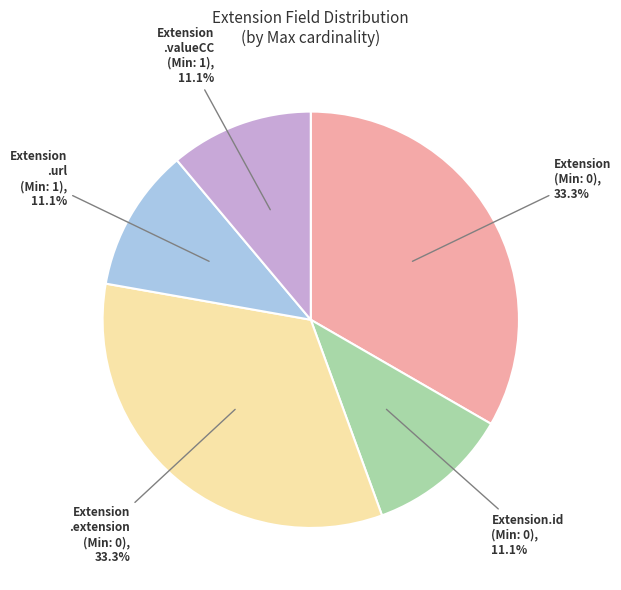

Is there a majority slice in this chart?

No